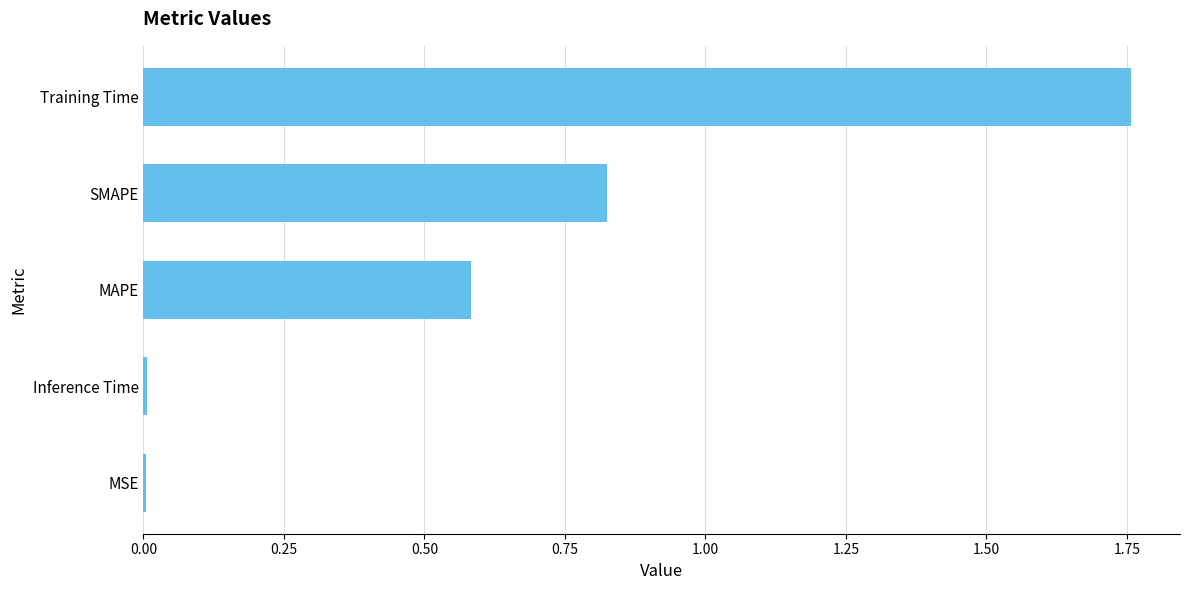

Which label corresponds to the largest value in the chart?

Training Time